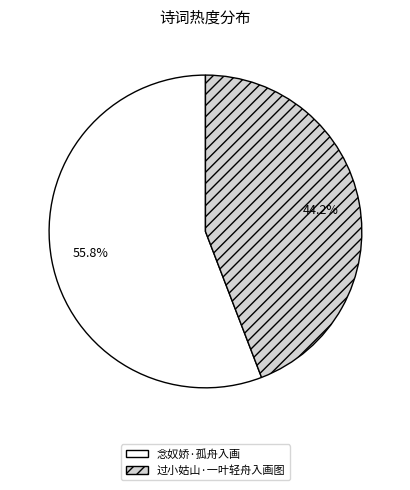

To the nearest percent, what is the combined percentage of 过小姑山·一叶轻舟入画图 and 念奴娇·孤舟入画?

100%